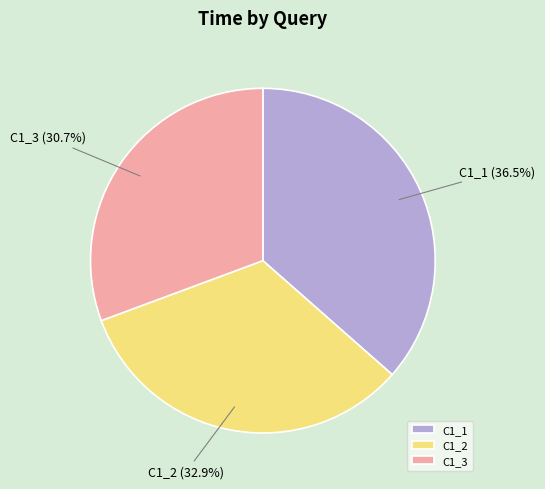

Do C1_1 and C1_2 together represent more than half of the pie?

Yes